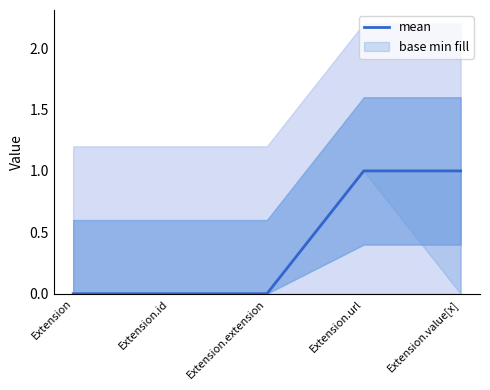

What is the label of the 5th point from the left?

Extension.value[x]